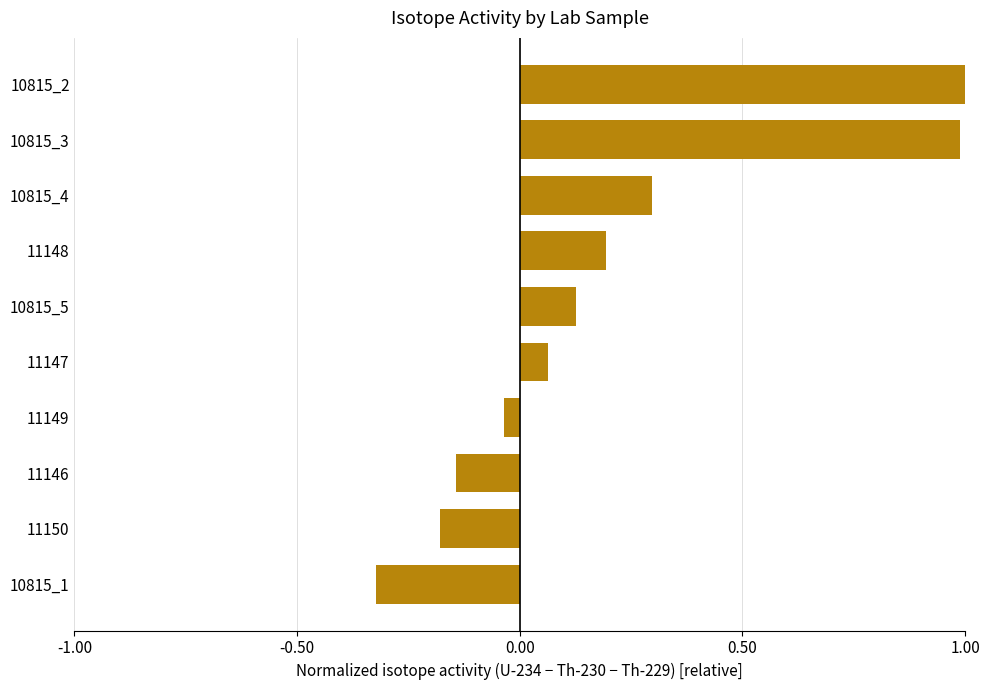

Which label corresponds to the smallest value in the chart?

10815_1